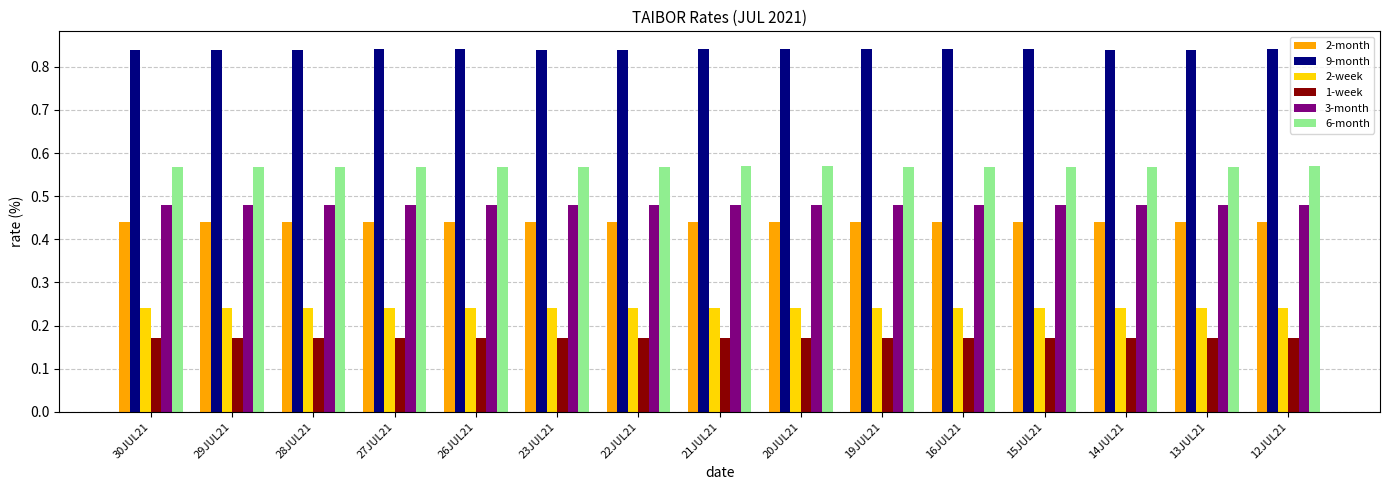

What is the label of the 9th bar from the right?

22JUL21